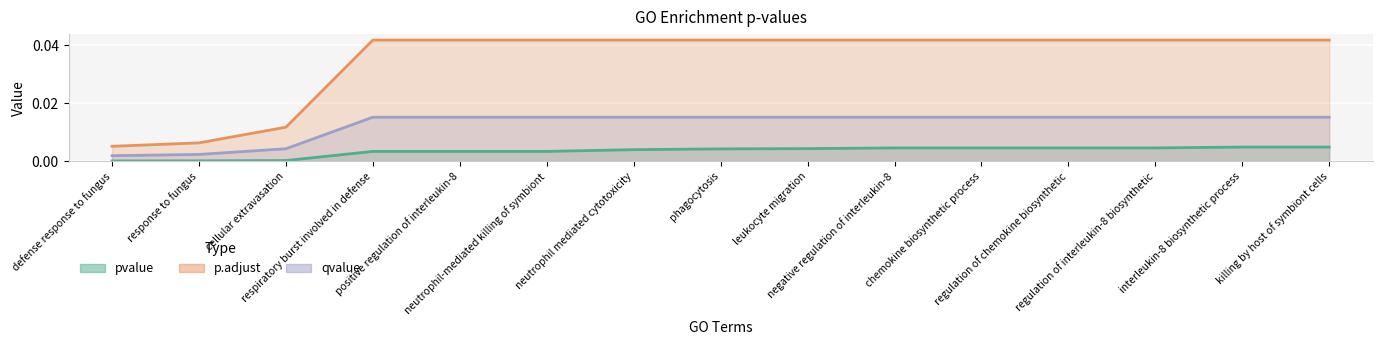

What is the sum of all qvalue values?

0.2